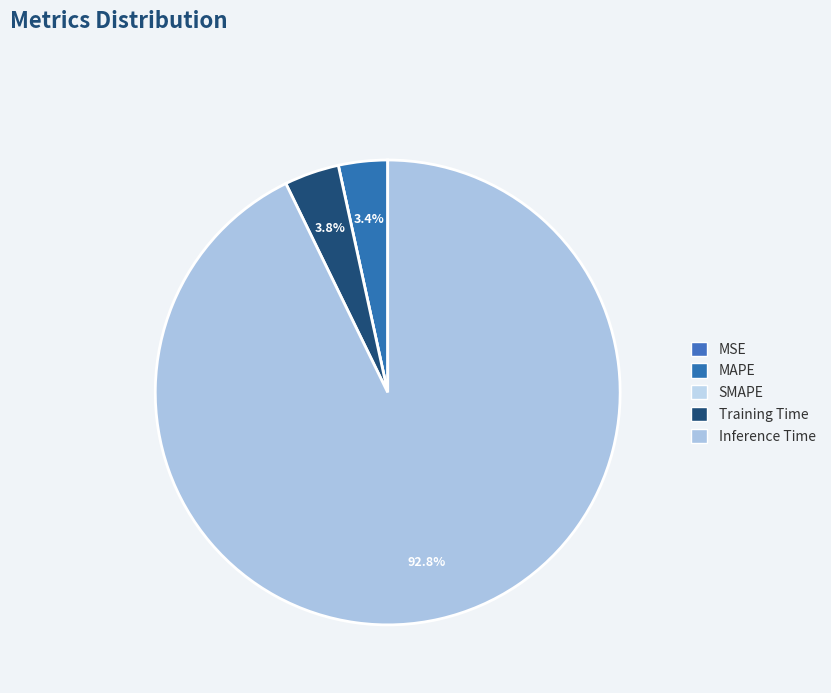

How many segments does this pie chart have?

5